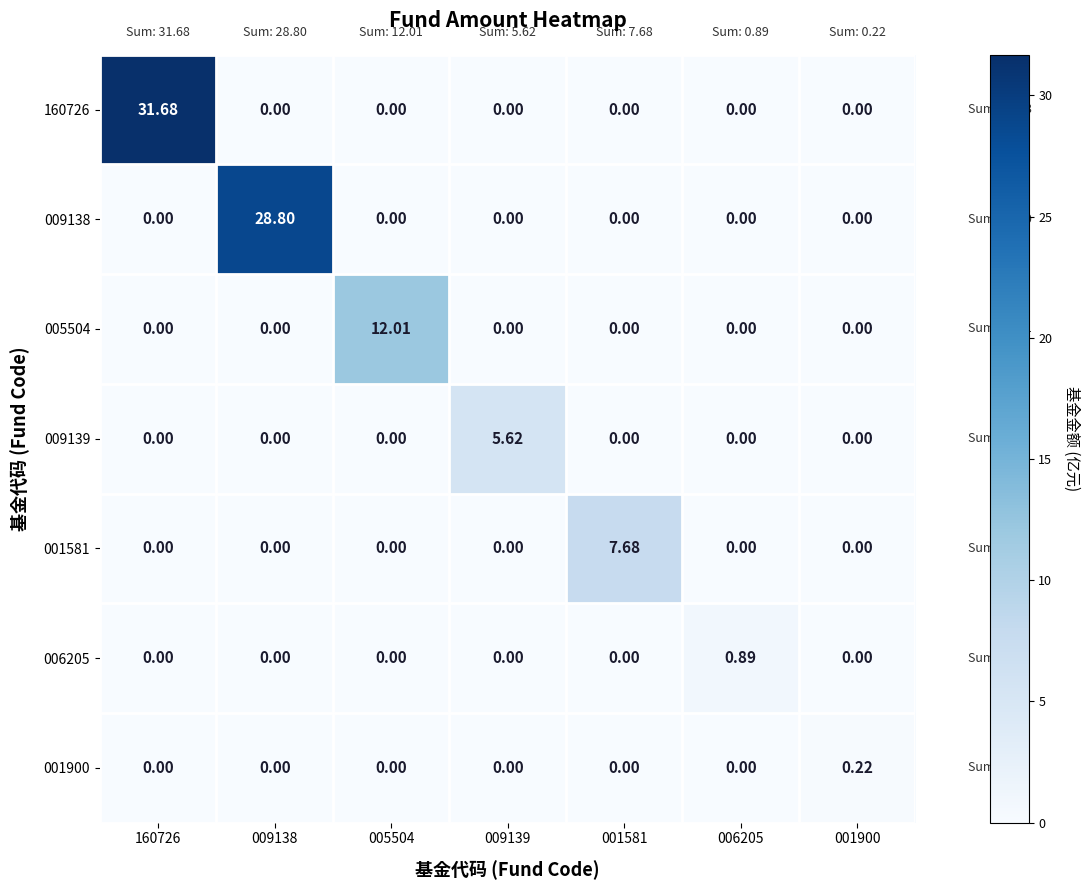

How many values in 009139 are above zero?

1